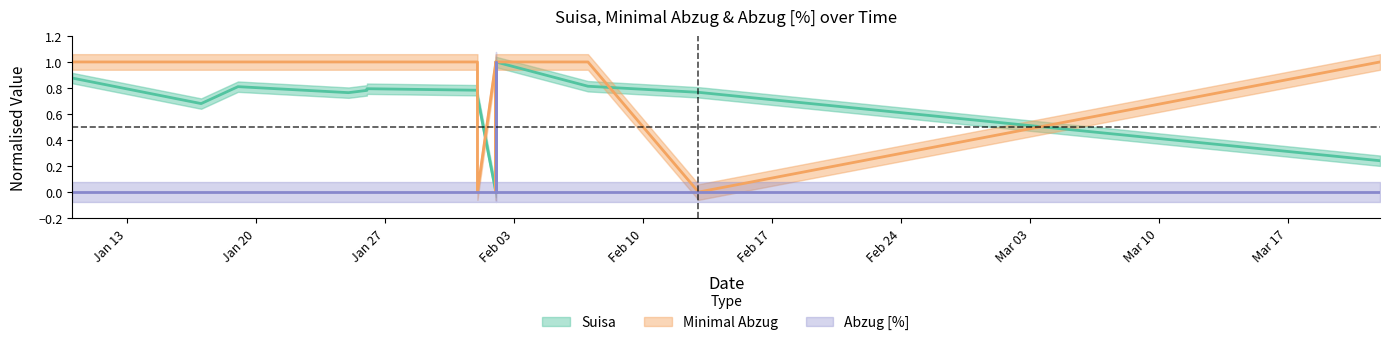

What is the value of the Minimal Abzug point at the 4th from the left?

1.0